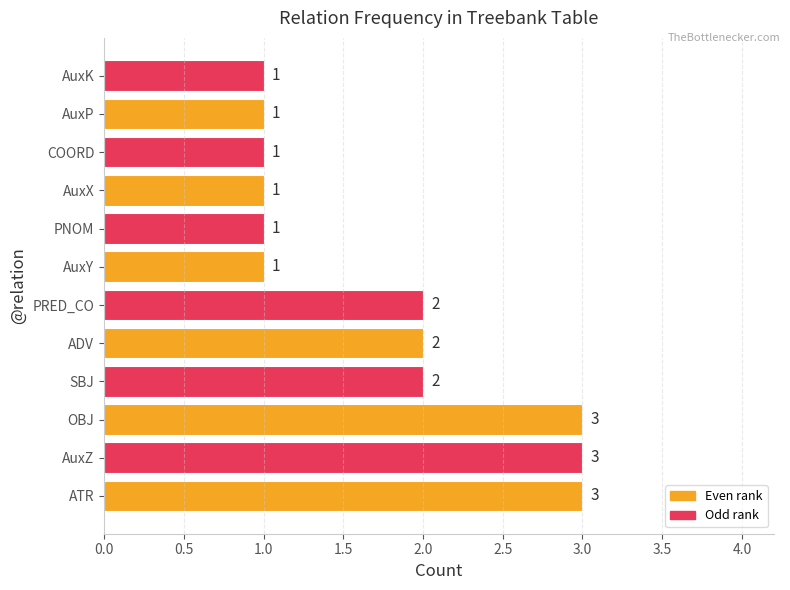

Reading bottom to top, list all the values displayed in this chart.

3	3	3	2	2	2	1	1	1	1	1	1